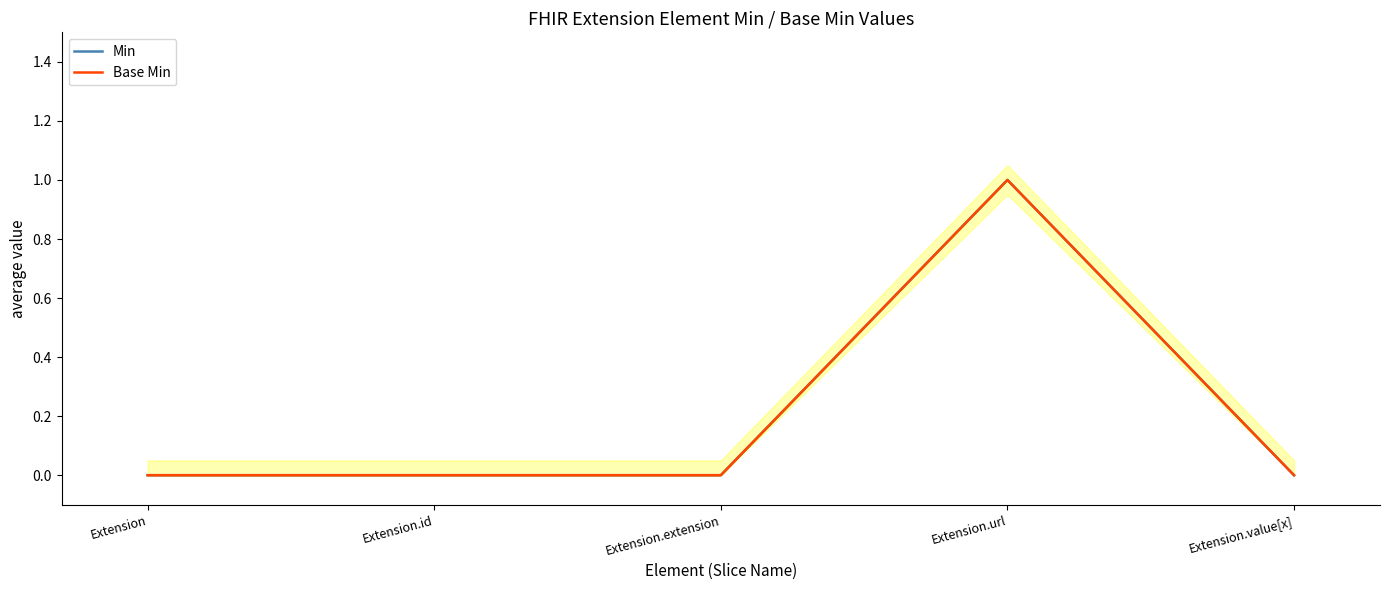

What is the label of the 1st point from the left?

Extension